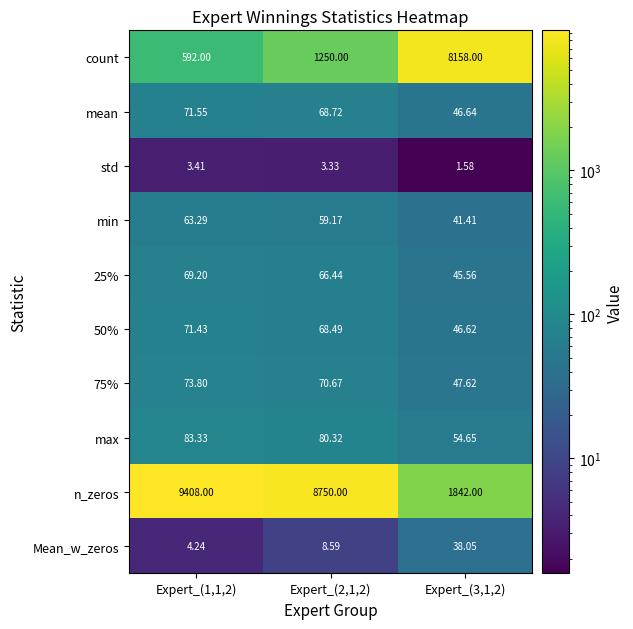

Which series has the largest total across all categories?

n_zeros